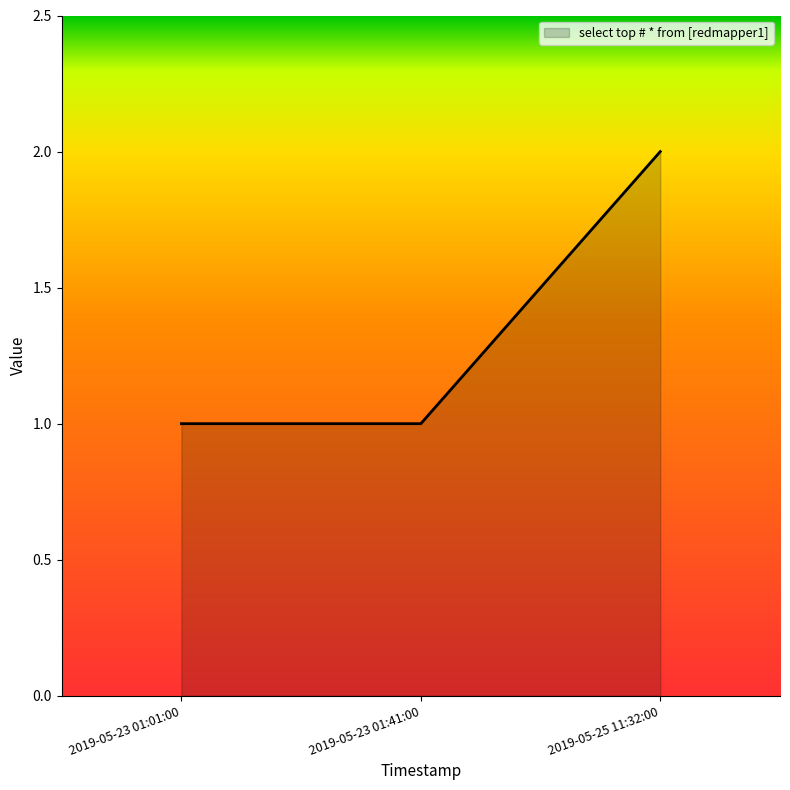

Between 2019-05-25 11:32:00 and 2019-05-23 01:01:00, which is larger?

2019-05-25 11:32:00